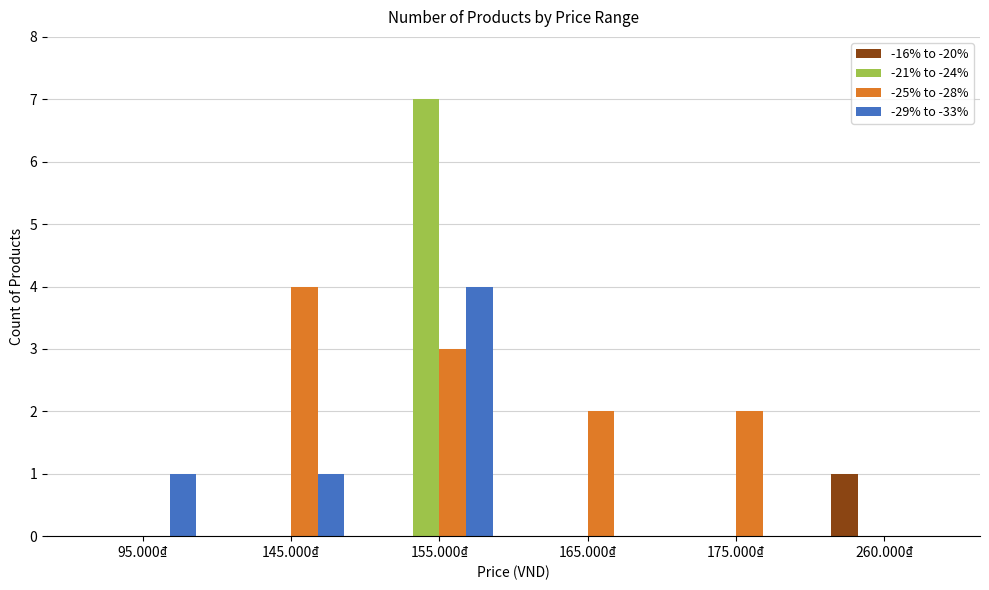

Is it true that -25% to -28% equals 0 at 95.000₫?

True